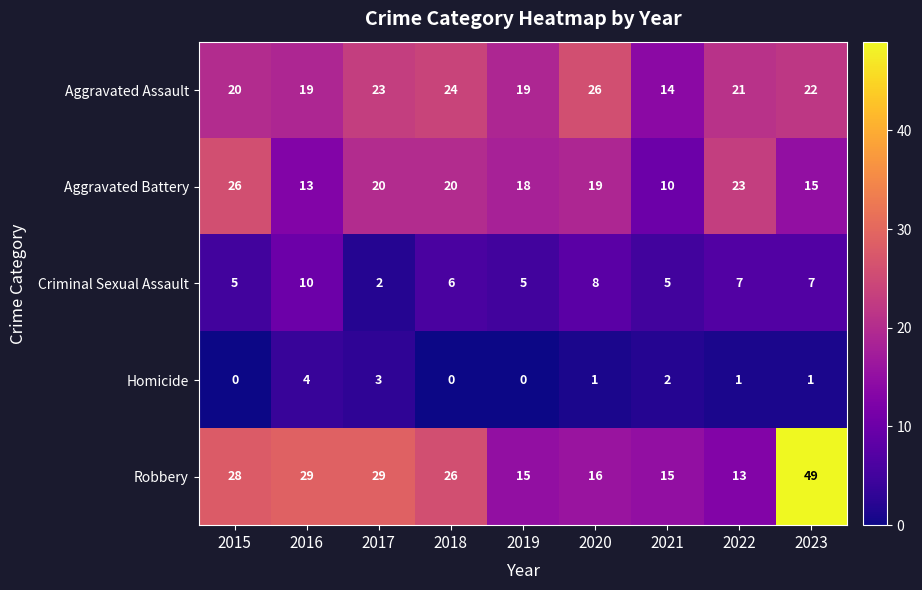

The Criminal Sexual Assault series shows 14 at 2020. True or false?

False